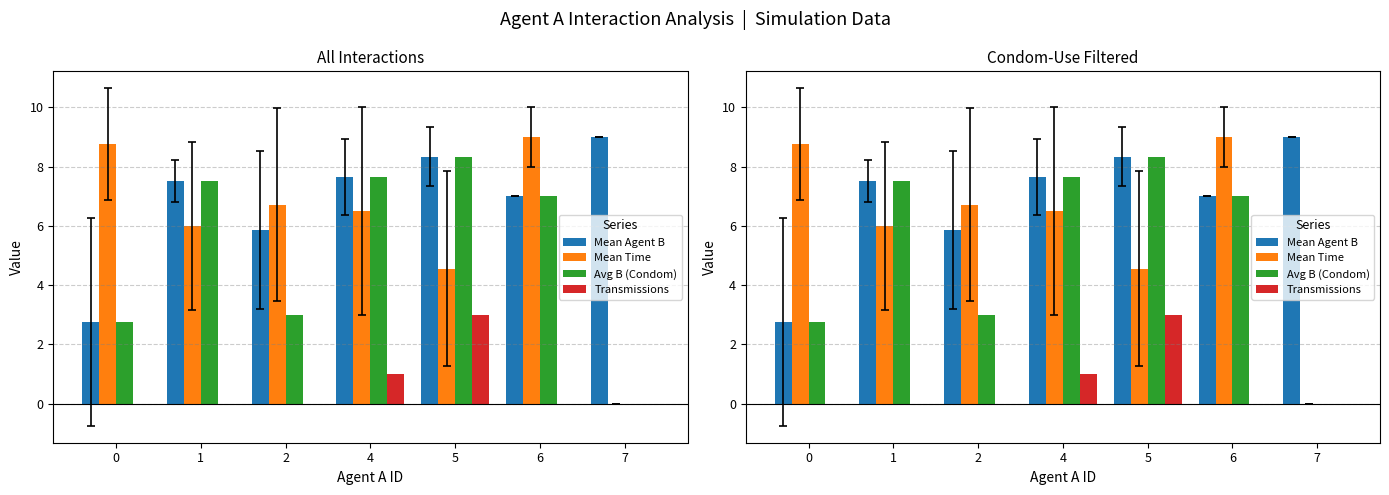

Which series has the largest total across all categories?

Mean Agent B